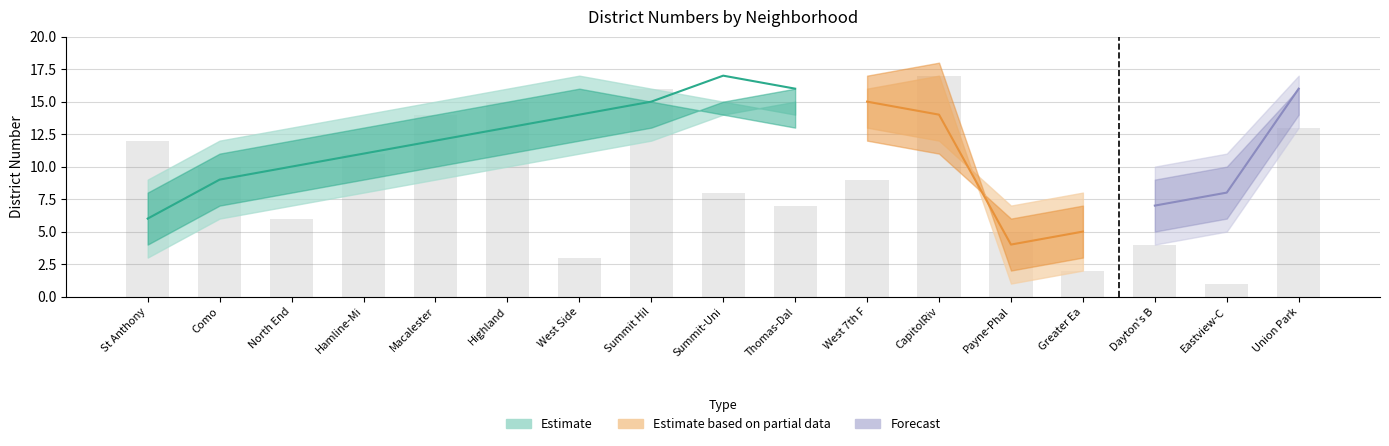

How many distinct data groups are displayed?

3